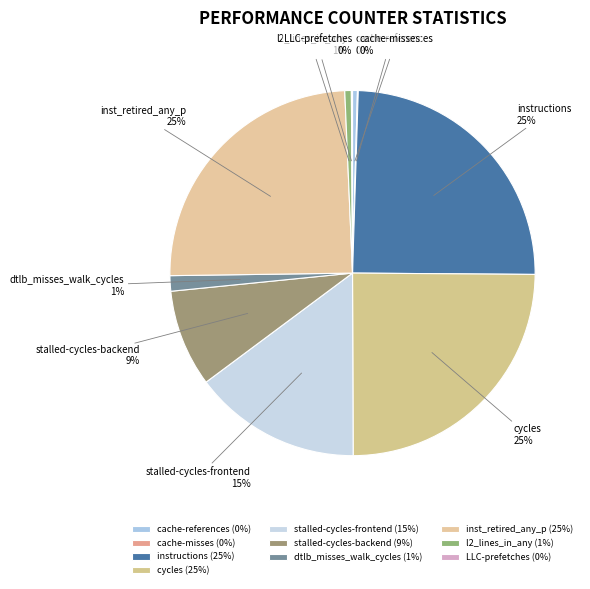

To the nearest percent, what portion does instructions represent?

25%